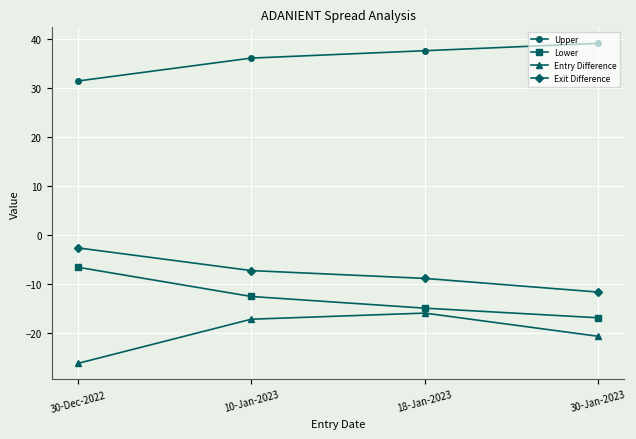

Rank the series at 30-Dec-2022 from lowest to highest value.

Entry Difference, Lower, Exit Difference, Upper